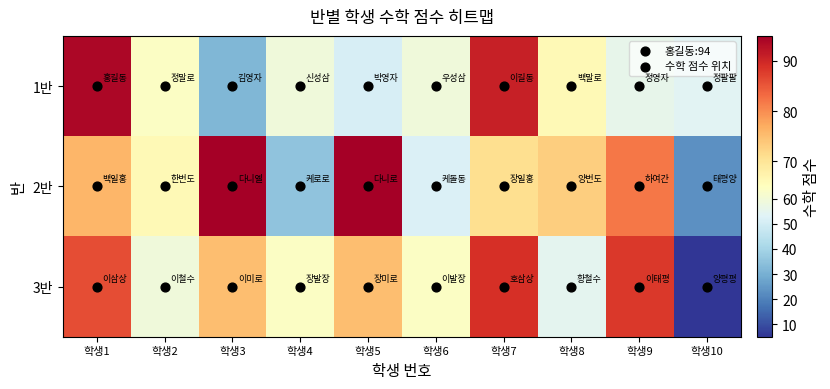

Which series changed the most between 학생7 and 학생8?

3반